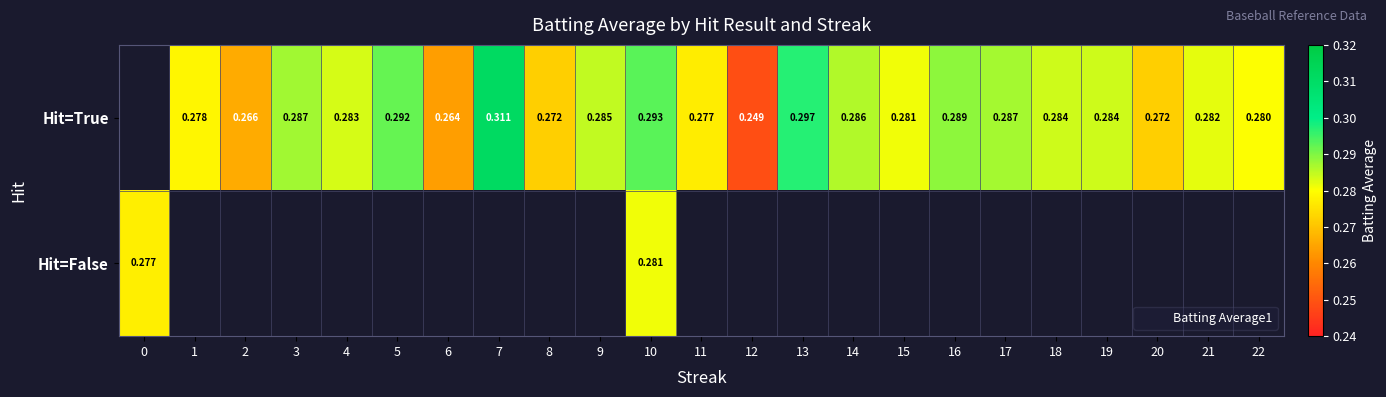

What is the lowest value of the Hit=False series?

0.3